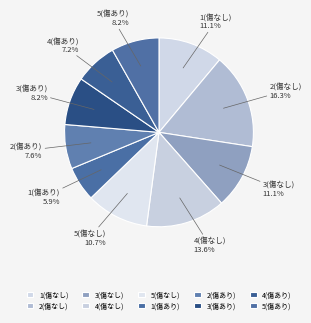

To the nearest percent, what is the average slice percentage?

10%